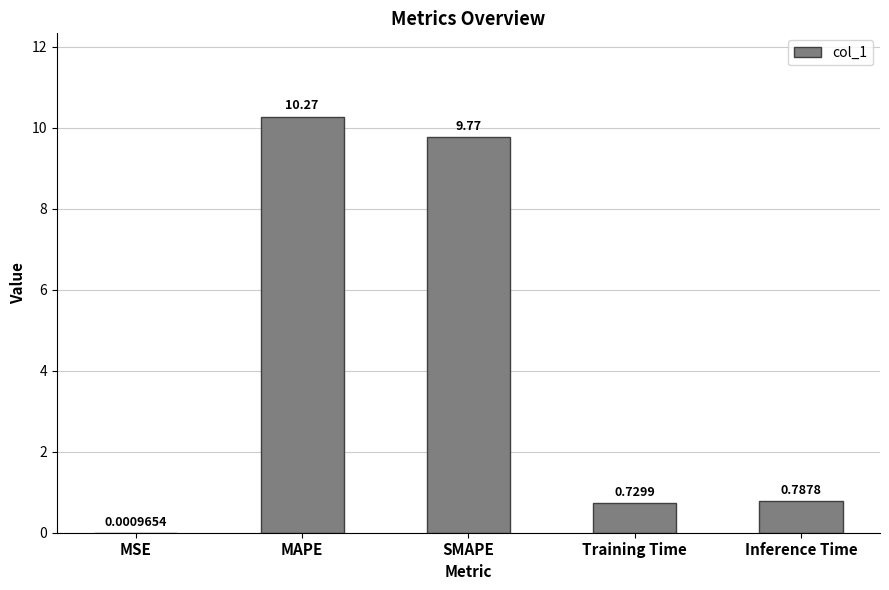

What is the sum of the values at Inference Time and Training Time?

1.5